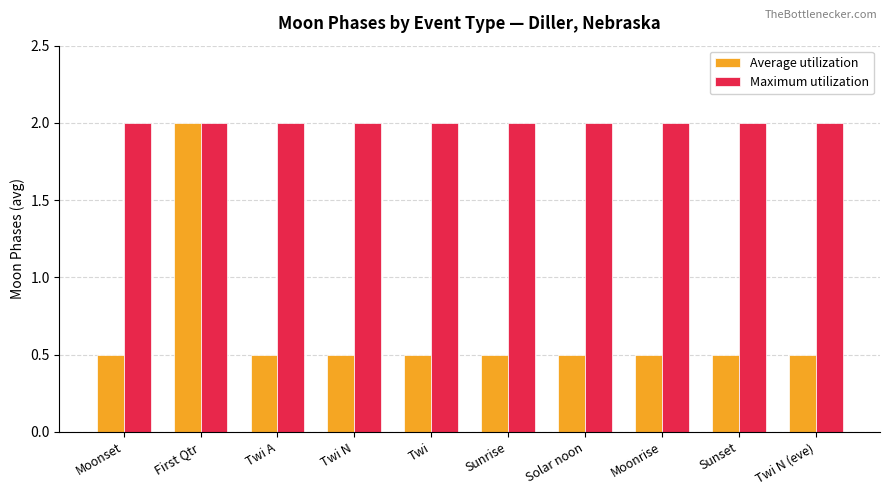

What position from the right is Twi N (eve)?

1